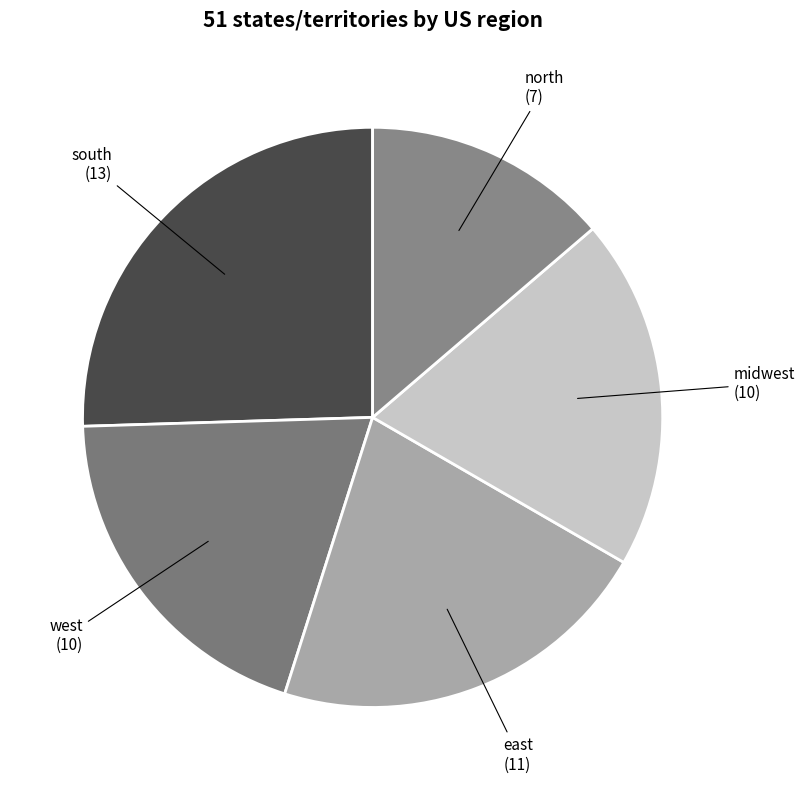

Is it true that midwest is 5% of the pie?

False